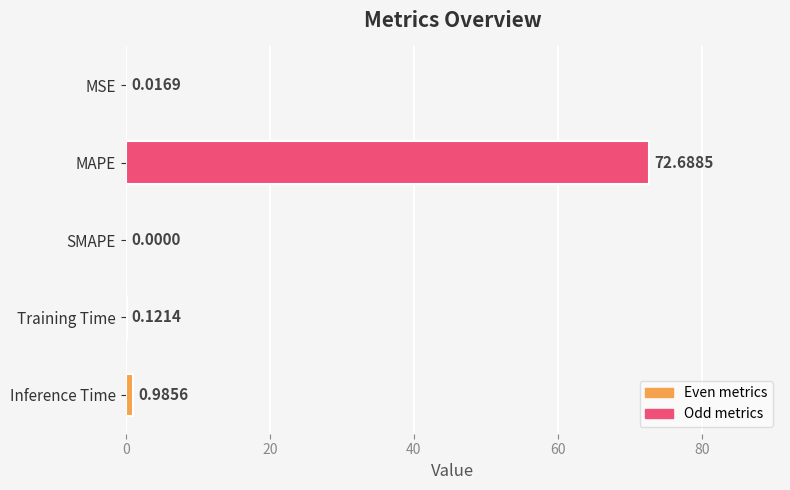

What is the sum of the values at Training Time and MAPE?

72.8